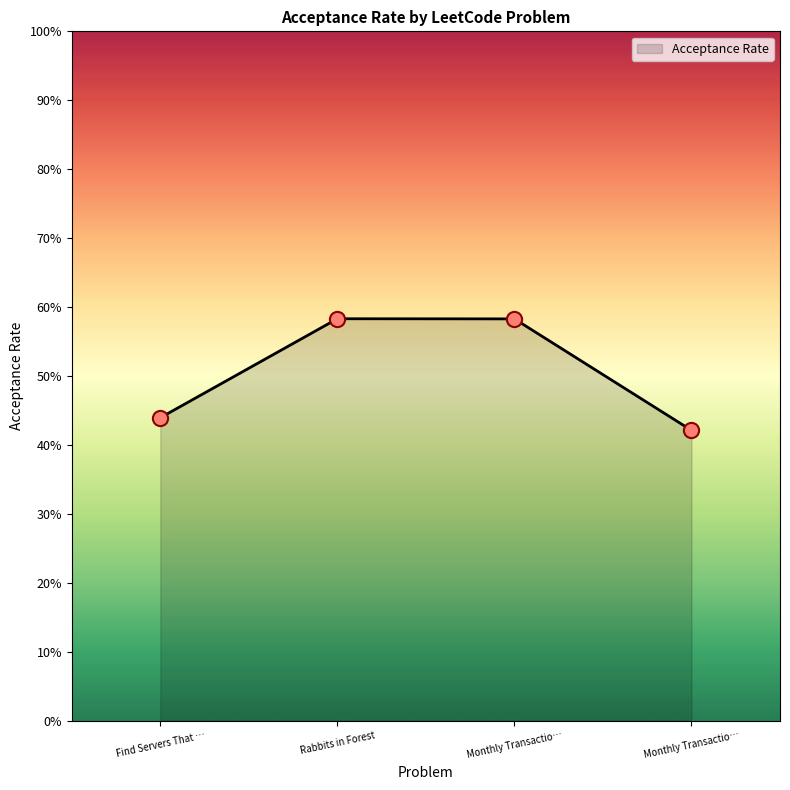

What is the change in value from Rabbits in Forest to Monthly Transactio…?

-0.2